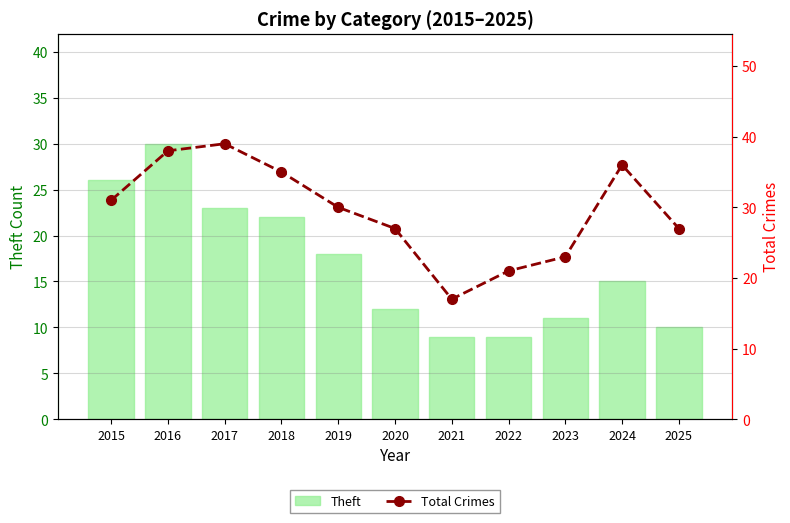

What is the value of the Theft bar at the 8th from the left?

9